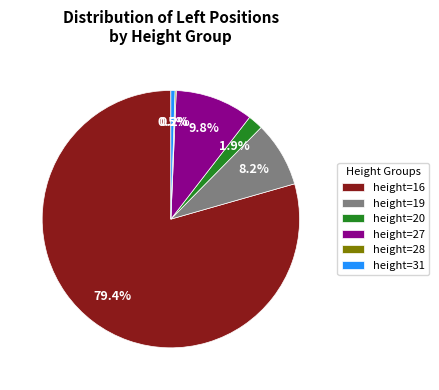

Which category has the biggest portion of the pie?

height=16